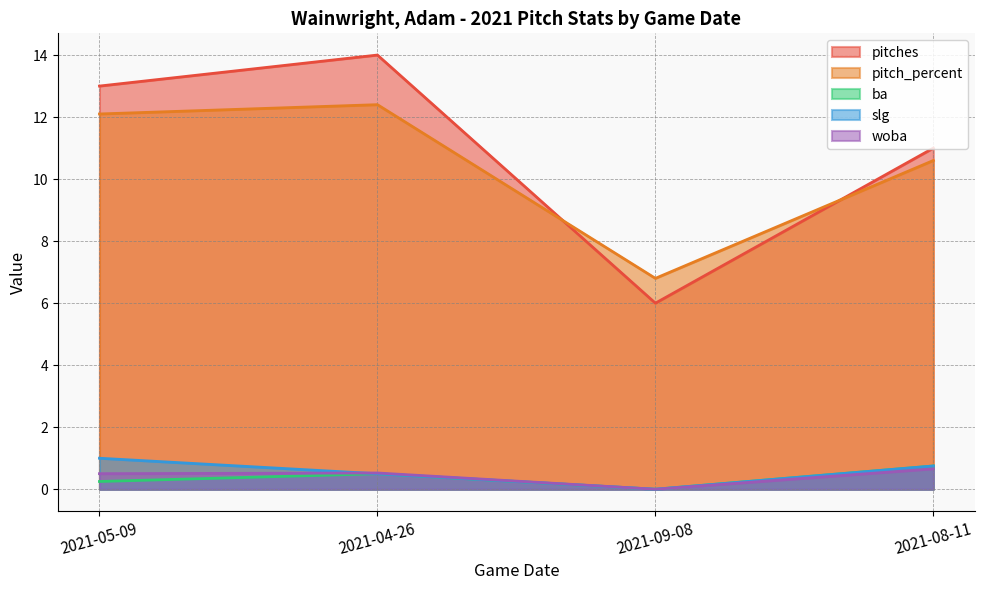

What is the difference between the slg values at 2021-08-11 and 2021-04-26?

0.2